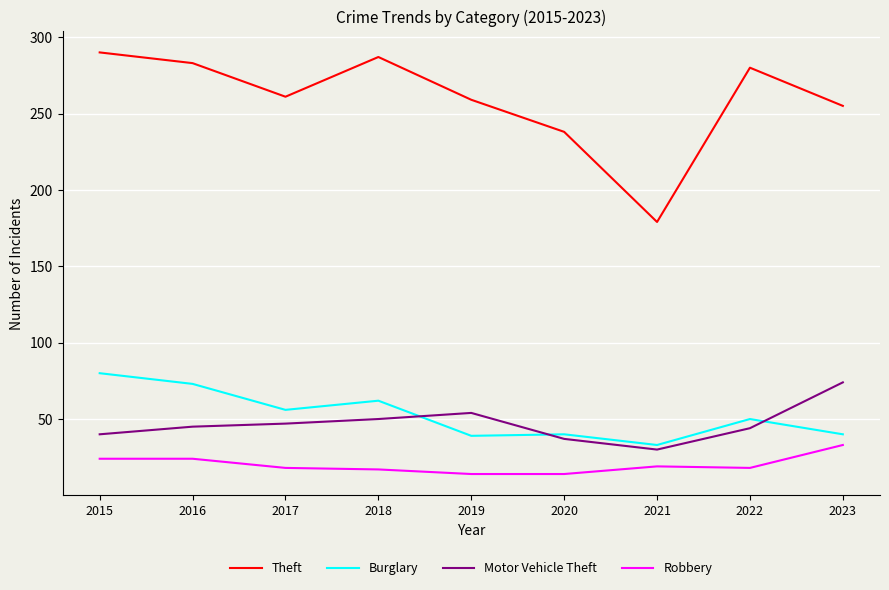

What is the sum of the Theft values at 2015 and 2022?

570